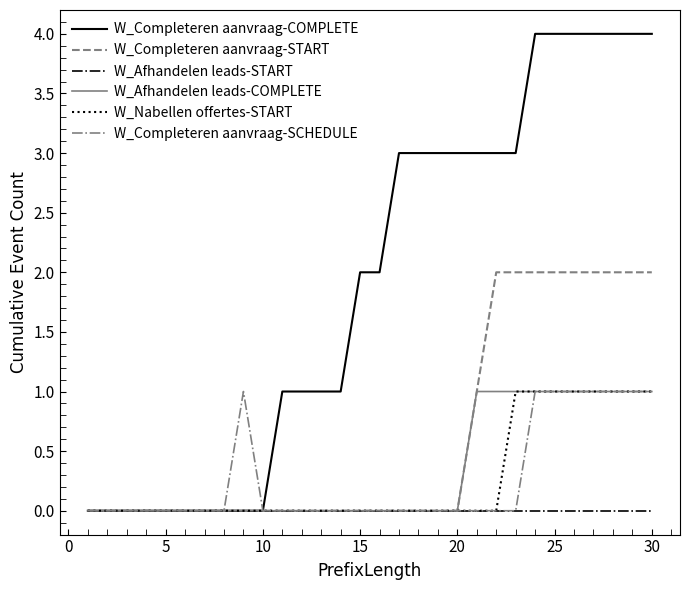

Which series has the largest range (max minus min)?

W_Completeren aanvraag-COMPLETE